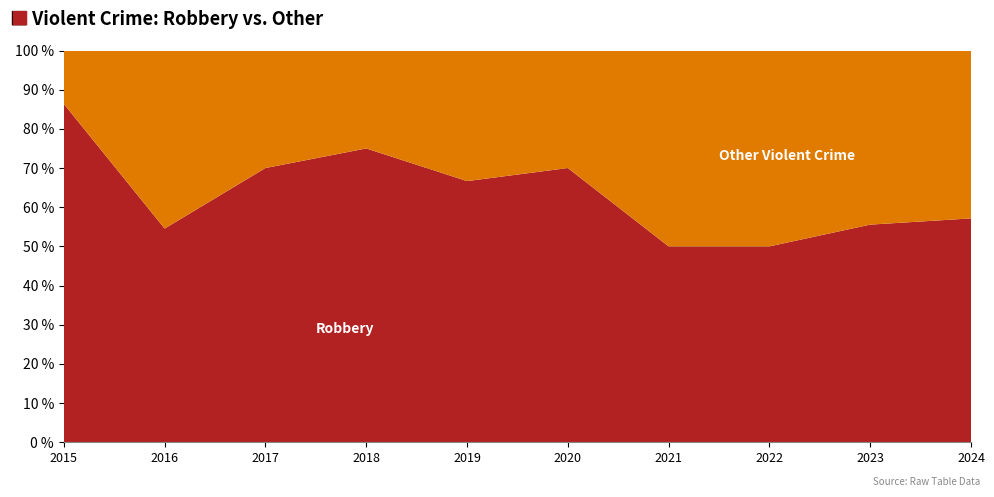

Reading left to right, what are all the values shown in this chart?

Robbery: 2015=19	2016=6	2017=7	2018=12	2019=8	2020=7	2021=4	2022=5	2023=5	2024=4
Other Violent Crime: 2015=3	2016=5	2017=3	2018=4	2019=4	2020=3	2021=4	2022=5	2023=4	2024=3